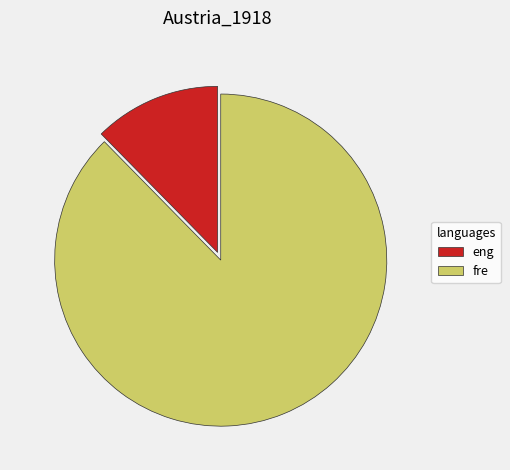

Between fre and eng, which is larger?

fre